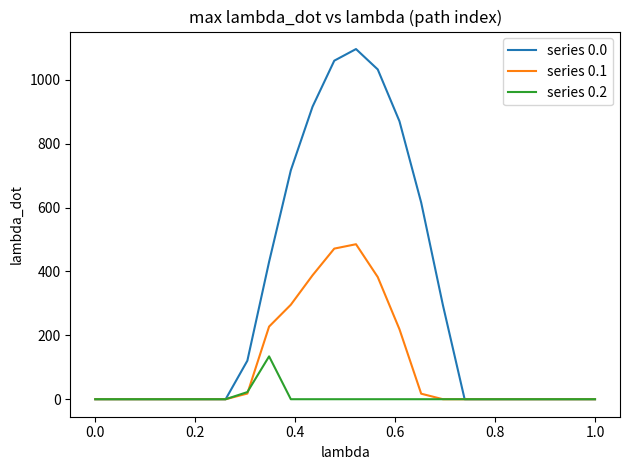

What is the maximum value shown in the chart?

1096.7